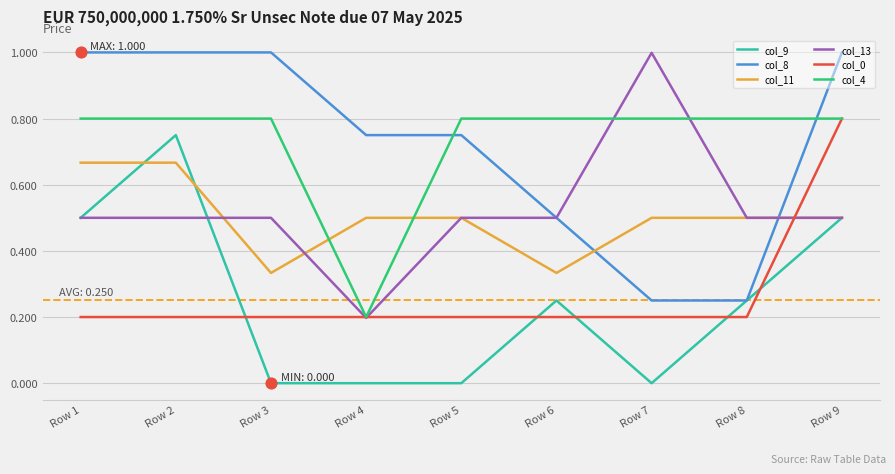

What is the total value across all series at Row 6?

2.6